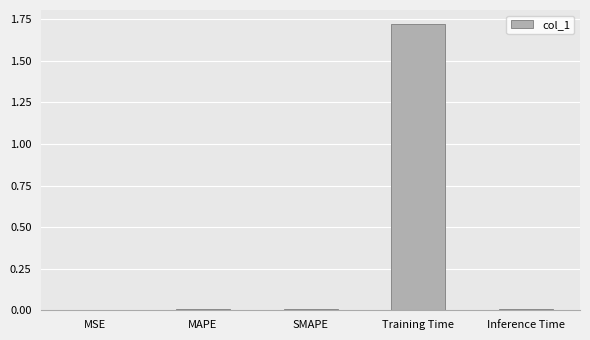

The chart shows a value of 0.5 at Training Time. True or false?

False